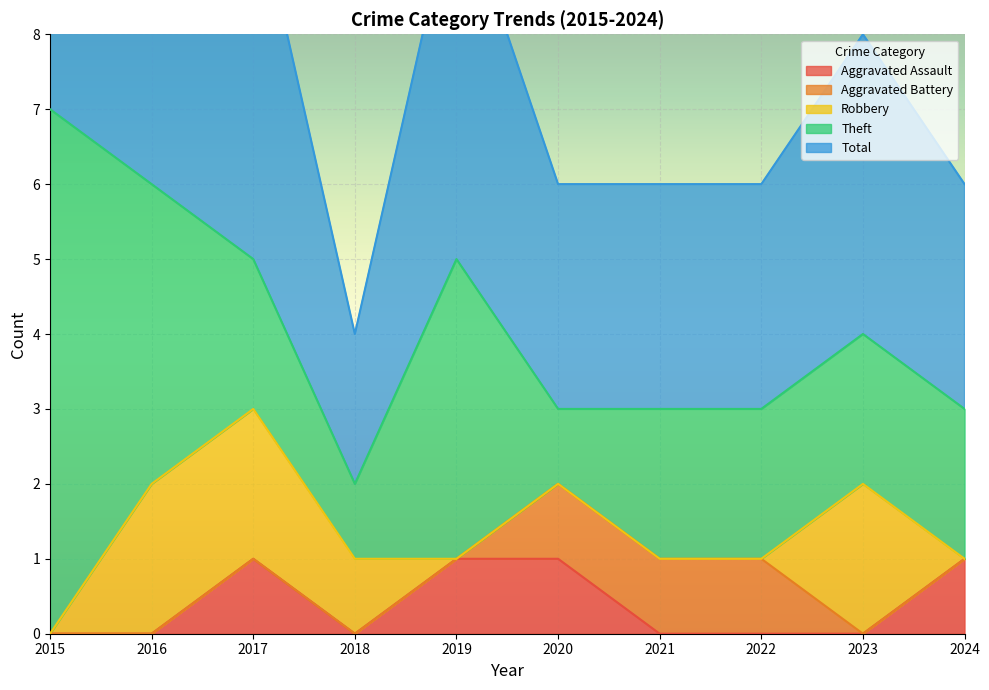

How many data points in Theft are above 2?

3